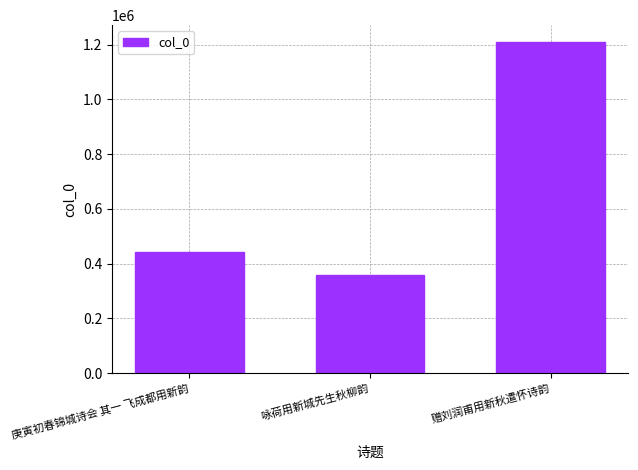

What is the difference between the values at 咏荷用新城先生秋柳韵 and 赠刘润甫用新秋遣怀诗韵?

853941